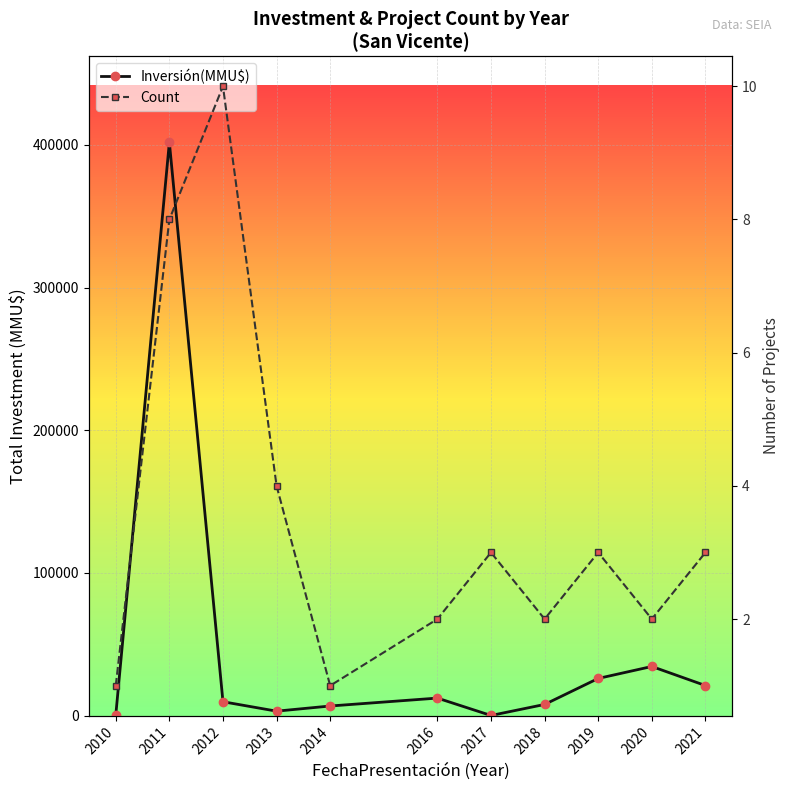

Count the Count values in the range 2 to 4.

7